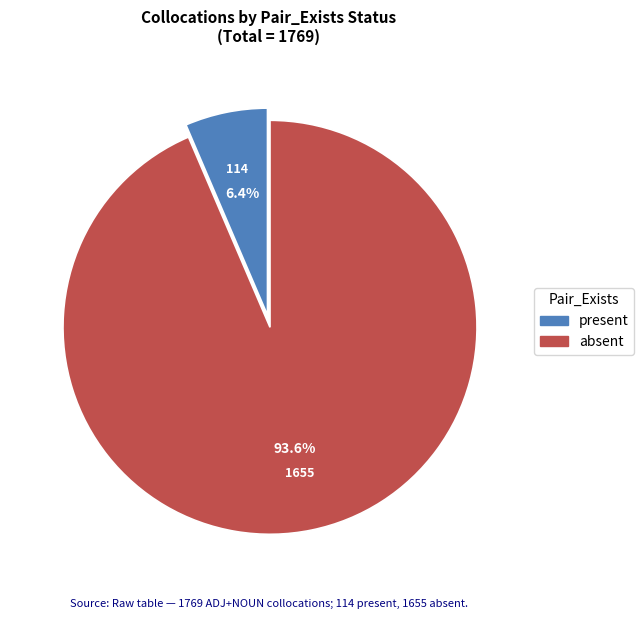

How many slices are in this pie chart?

2